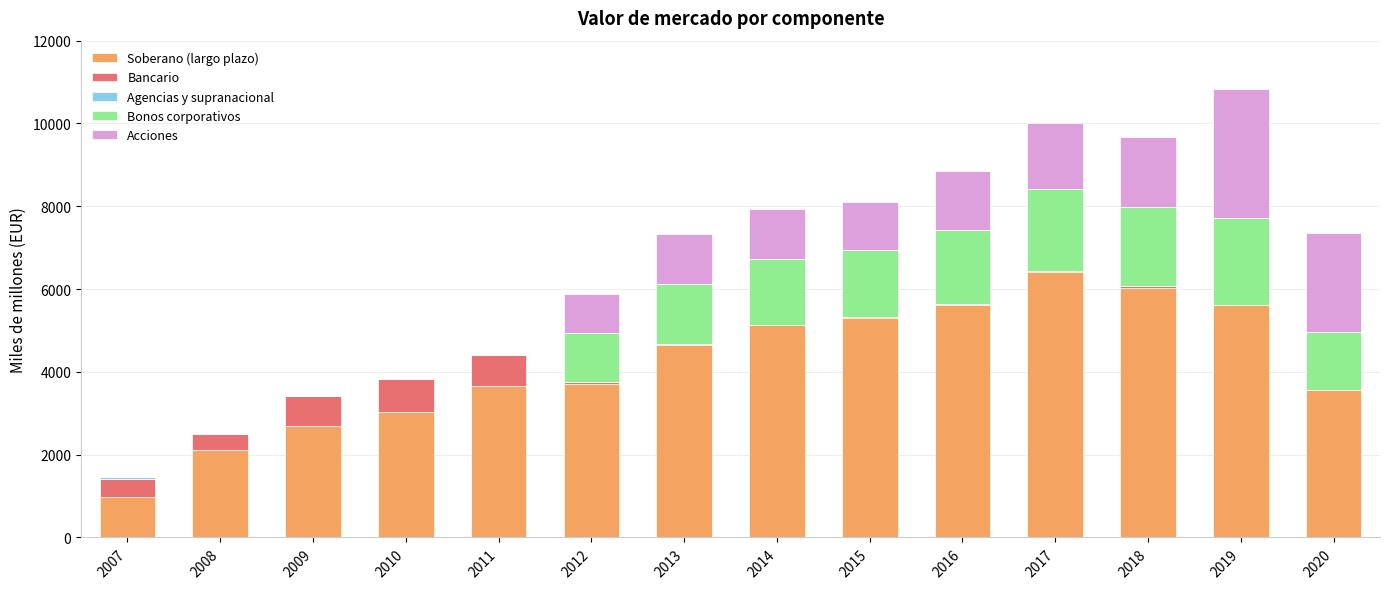

What is the maximum value for Soberano (largo plazo)?

6422